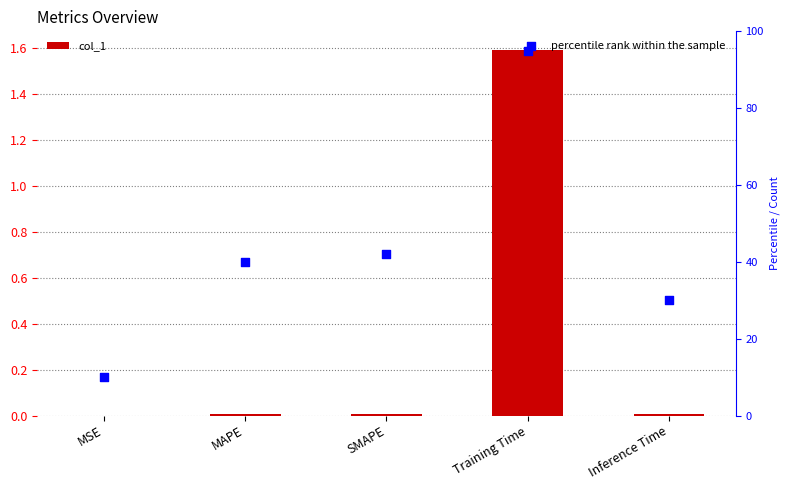

Which series reaches the maximum Y coordinate?

percentile rank within the sample